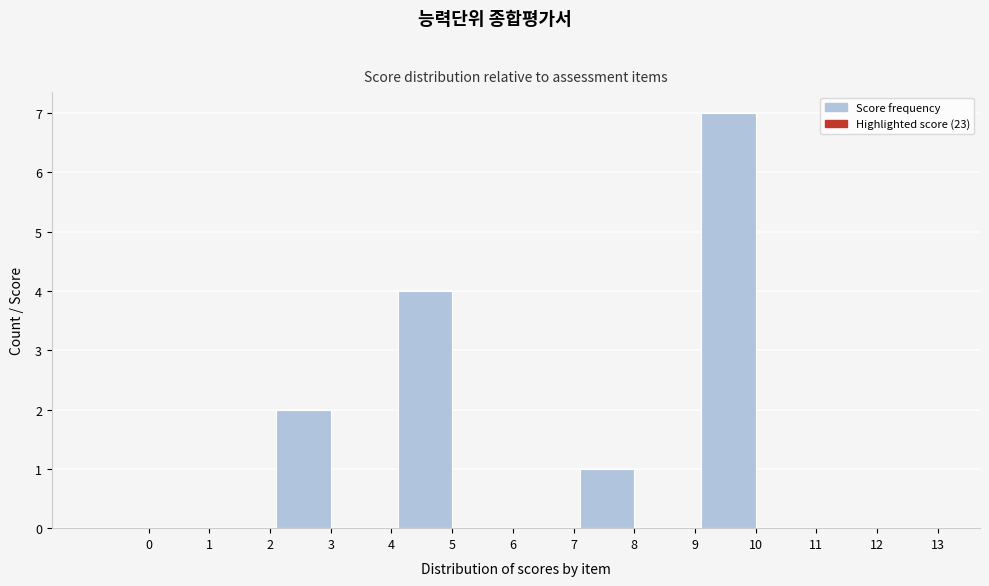

Reading left to right, extract all data points from this chart.

0=0	1=0	2=0	3=2	4=0	5=4	6=0	7=0	8=1	9=0	10=7	11=0	12=0	13=0